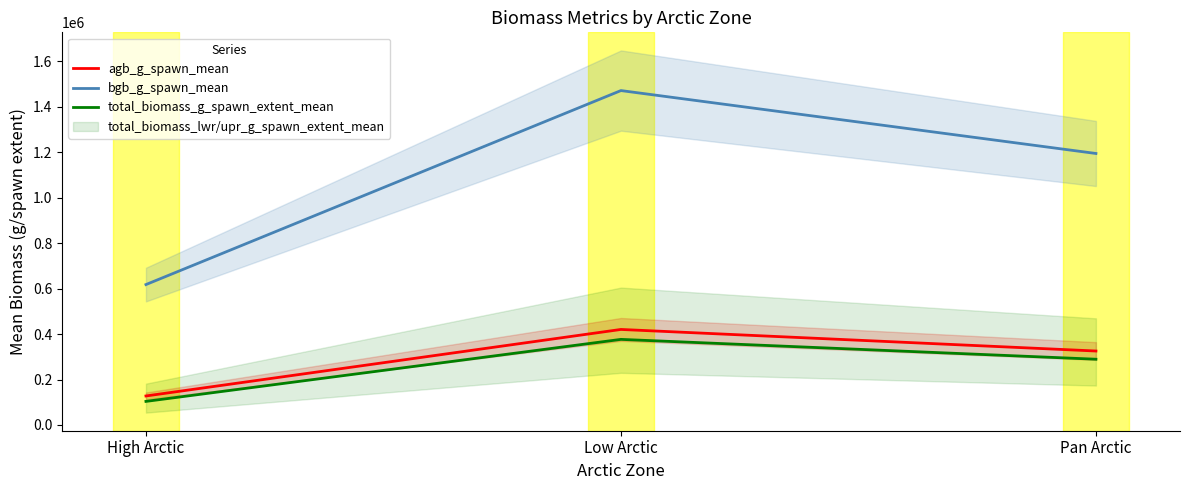

What is the sum of all bgb_g_spawn_mean values?

3284262.0